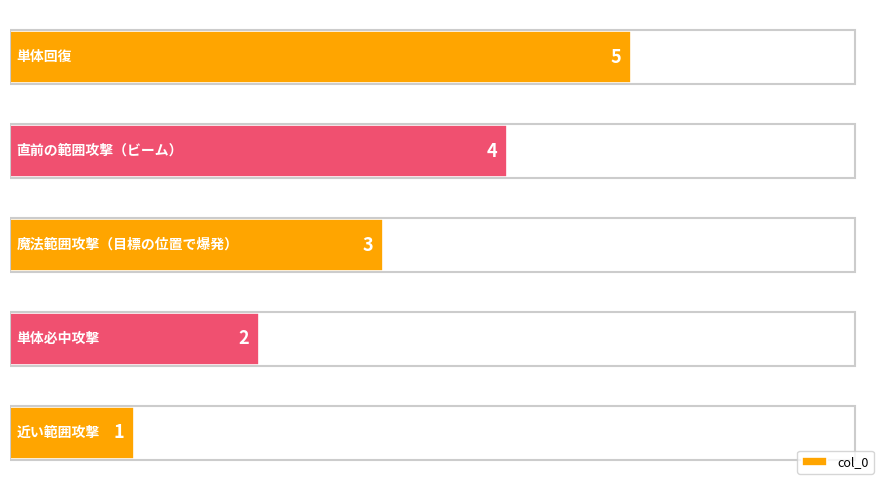

Count the values in the range 2 to 4.

3